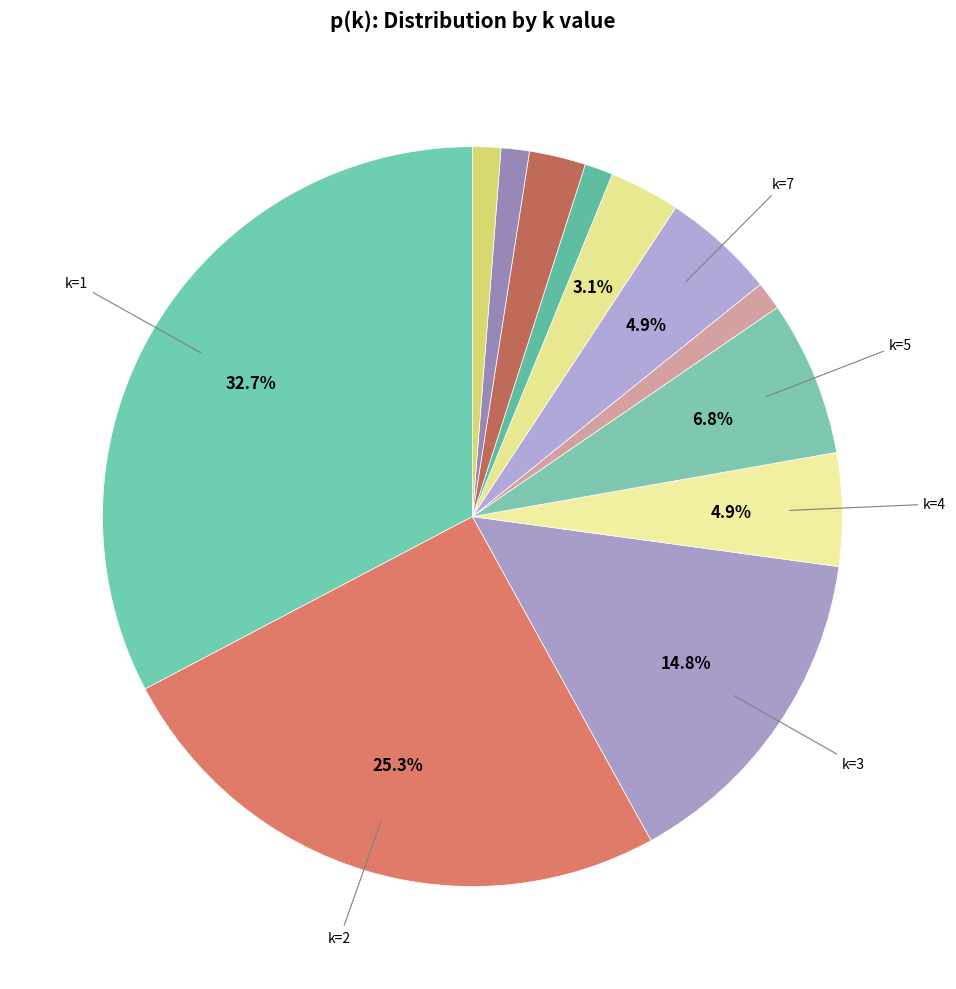

Which category has the biggest portion of the pie?

k=1